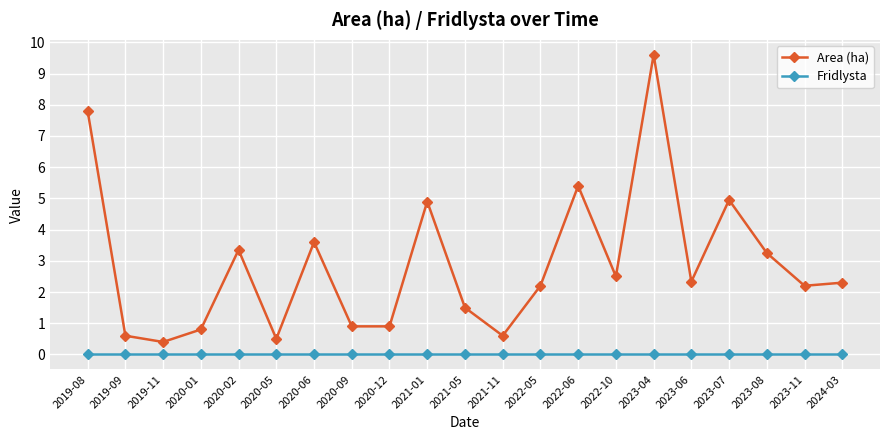

Rank the series by their maximum value, from highest to lowest.

Area (ha), Fridlysta